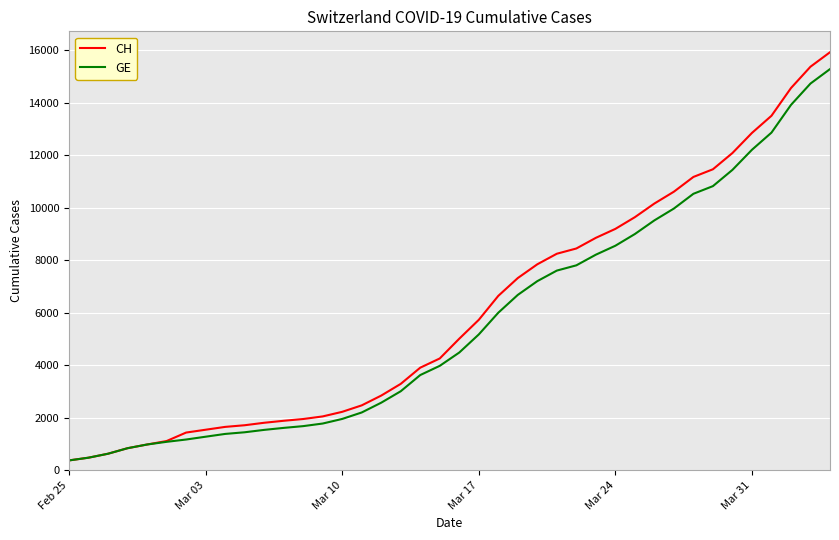

Which series has the widest spread of values?

CH